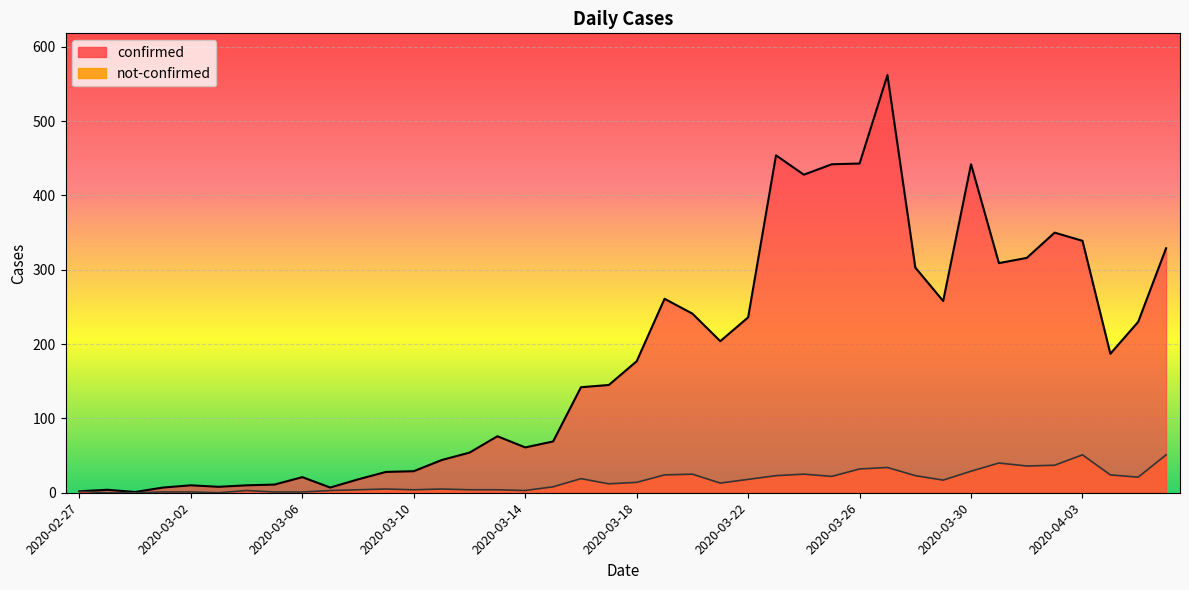

List the series in order of their peak value, lowest first.

not-confirmed, confirmed